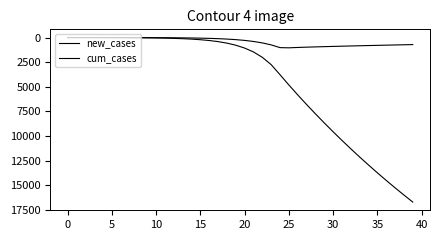

Does the chart have visible grid lines?

No